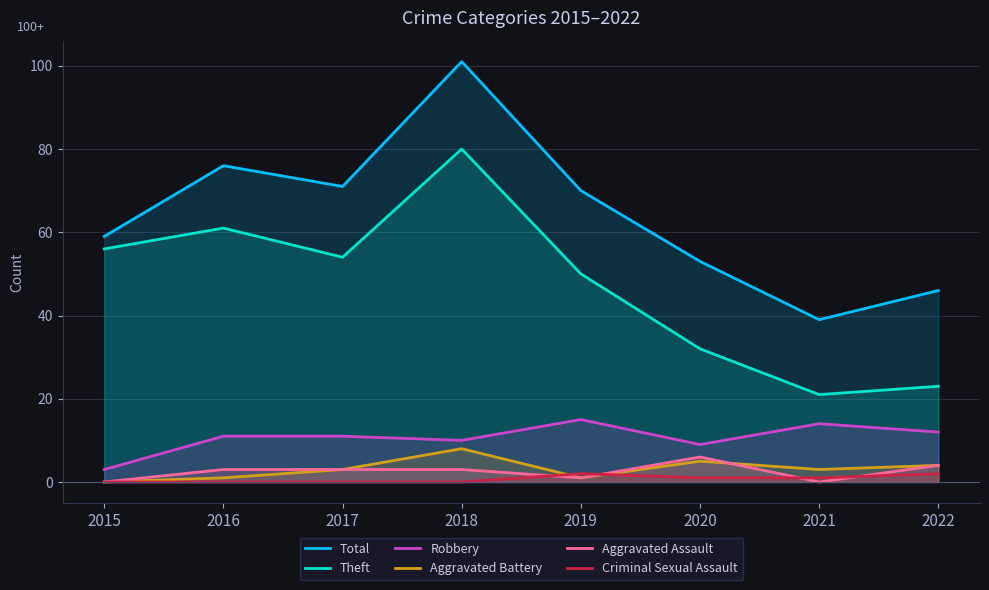

Which series has the largest total across all categories?

Total